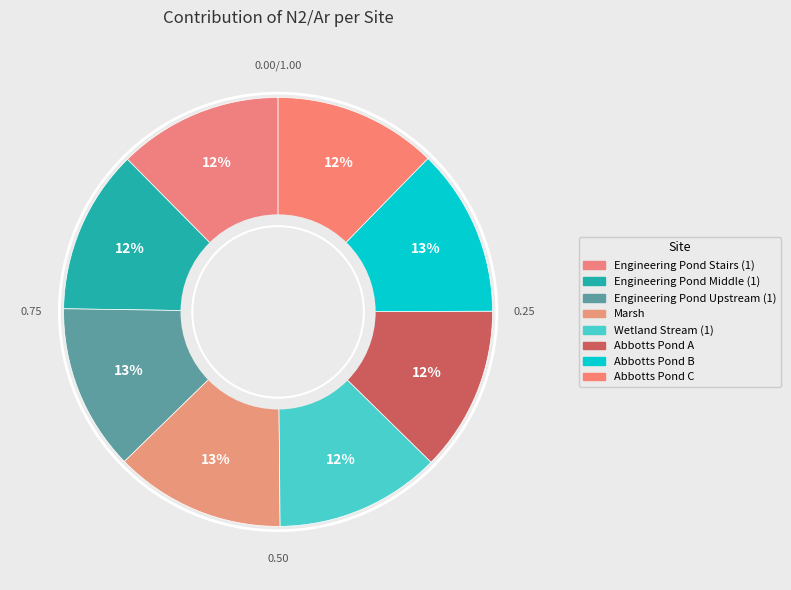

Is there a majority slice in this chart?

No